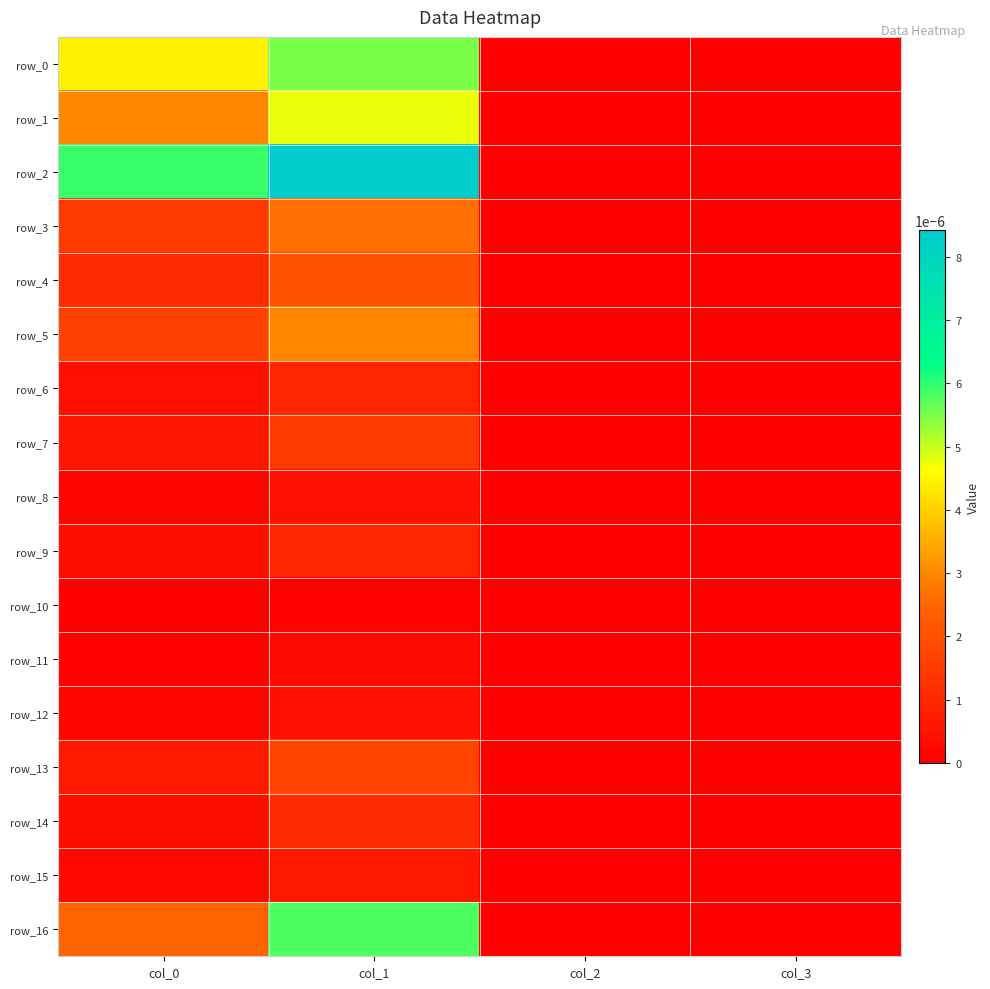

Rank the categories by row_6 value from highest to lowest.

col_1, col_0, col_2, col_3